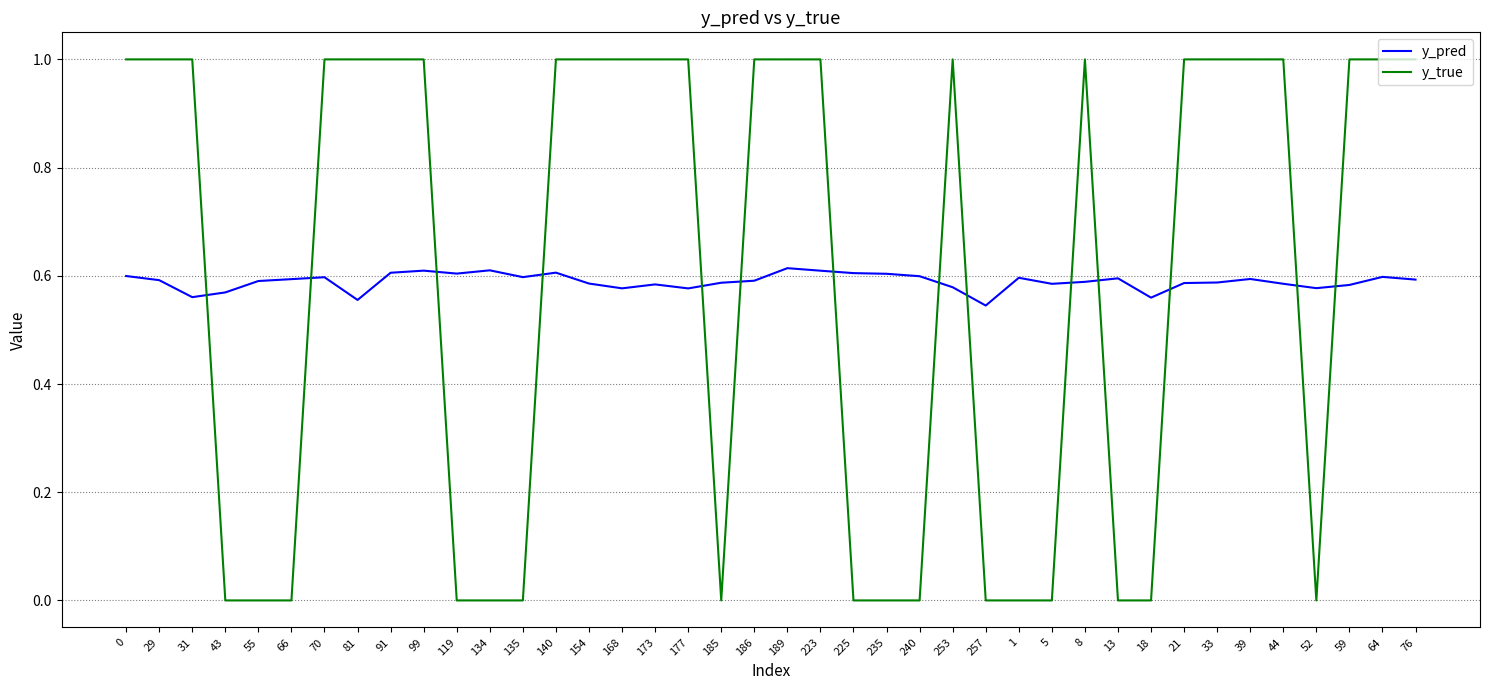

What position from the right is 18?

9